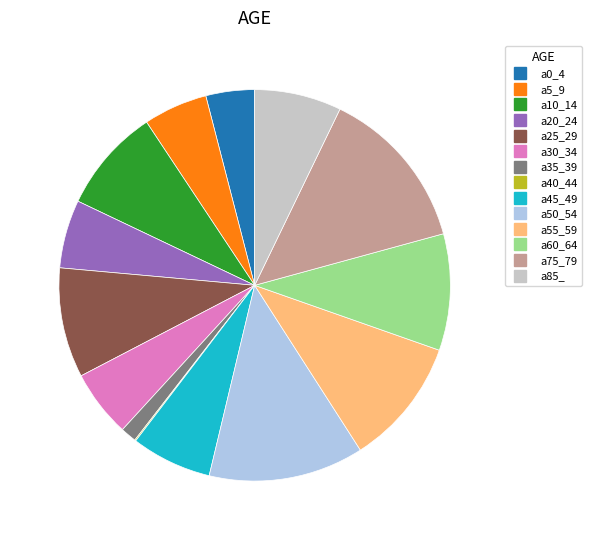

Does any single category account for the majority?

No